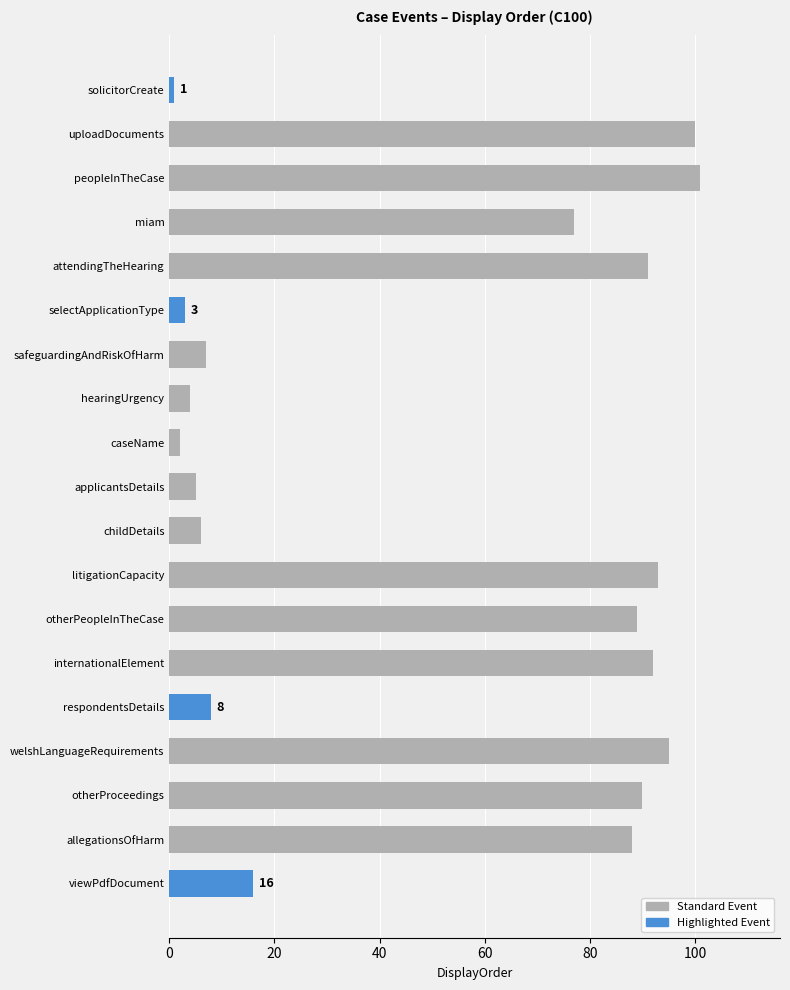

What is the label of the 9th bar from the bottom?

childDetails